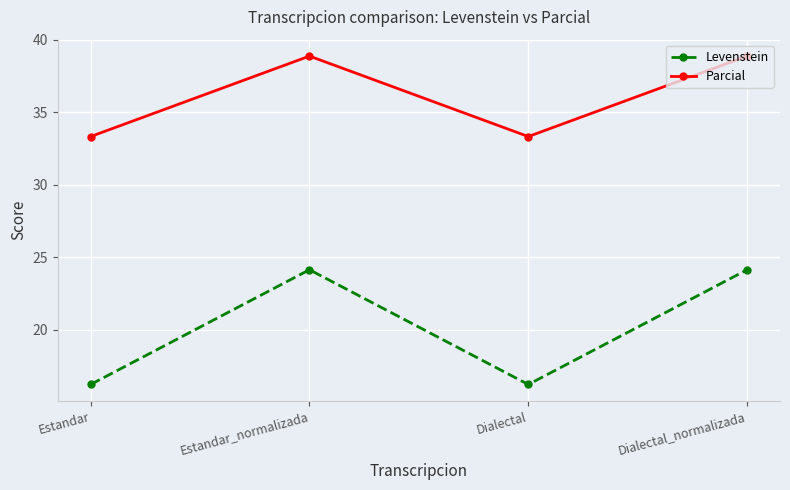

Reading left to right, extract all data points from this chart.

Levenstein: Estandar=16.2	Estandar_normalizada=24.1	Dialectal=16.2	Dialectal_normalizada=24.1
Parcial: Estandar=33.3	Estandar_normalizada=38.9	Dialectal=33.3	Dialectal_normalizada=38.9